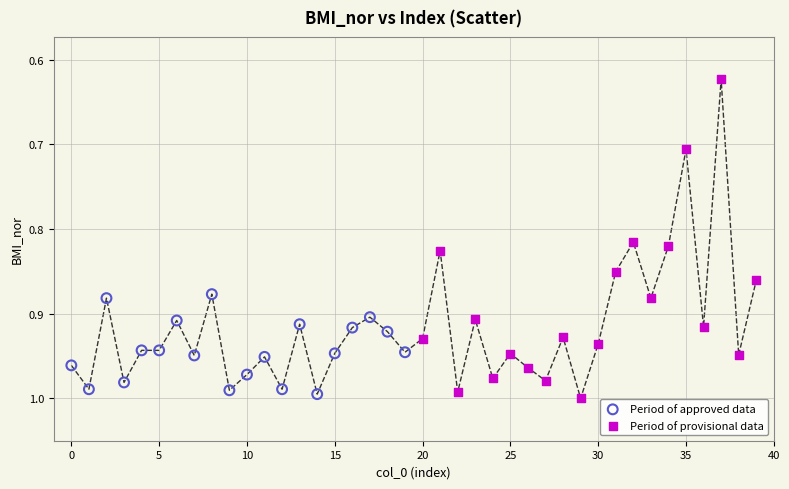

What are all the series names shown in the legend?

Period of approved data, Period of provisional data